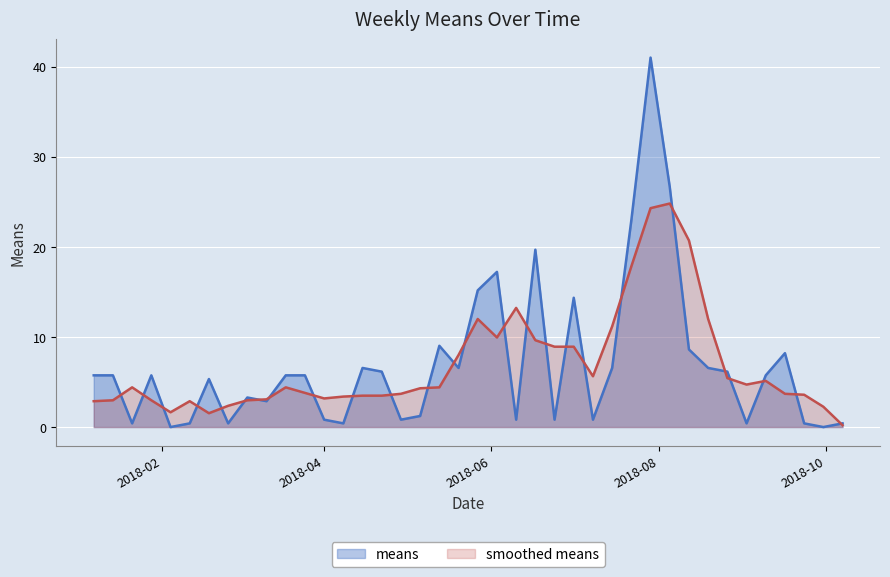

At which category does the data reach its first local peak?

2018-01-28